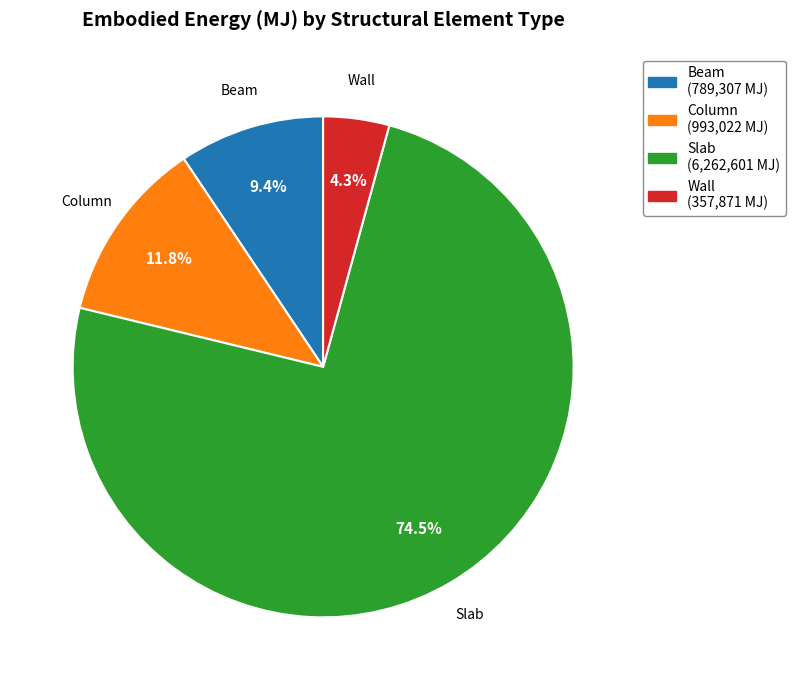

To the nearest percent, what is the difference between the Column and Beam slice percentages?

2%